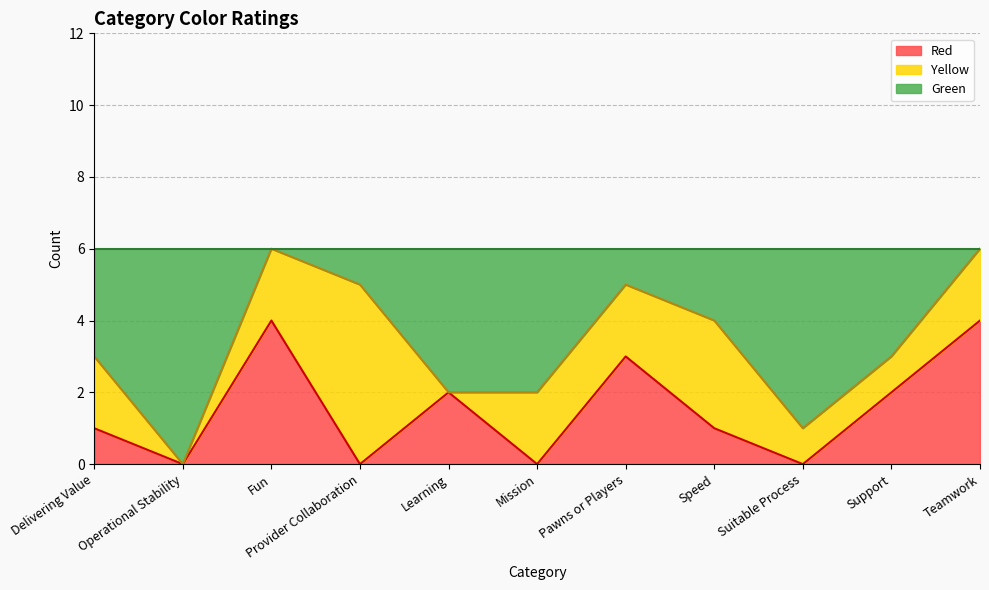

What is the label of the 1st point from the right?

Teamwork